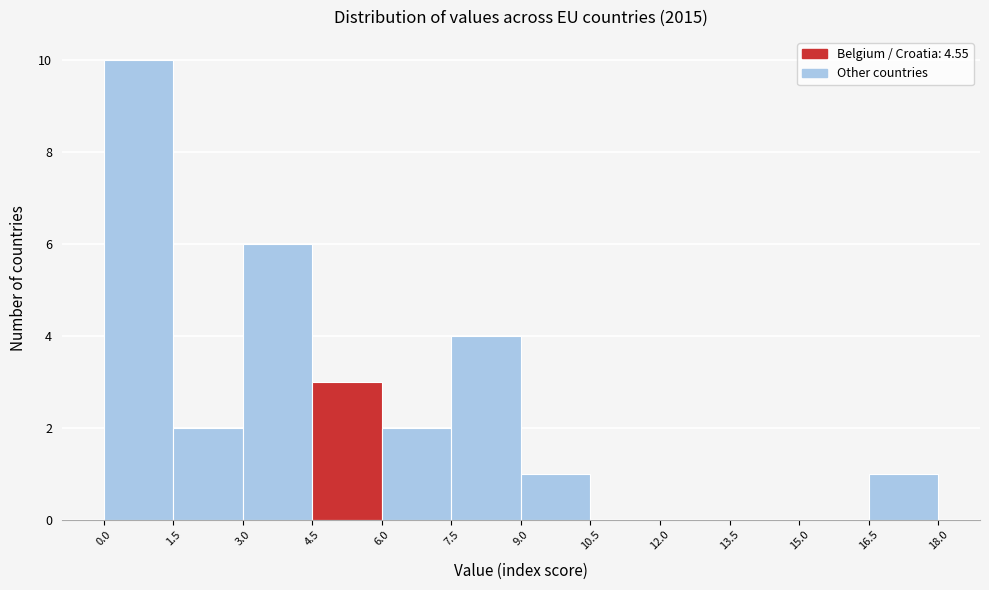

Reading left to right, list every bar in this chart as the range it spans on the x-axis followed by its height. The values are not printed on the chart, so give them approximately, as read against the axis.

0.0 to 1.5: 10
1.5 to 3.0: 2
3.0 to 4.5: 6
4.5 to 6.0: 3
6.0 to 7.5: 2
7.5 to 9.0: 4
9.0 to 10.5: 1
10.5 to 12.0: 0
12.0 to 13.5: 0
13.5 to 15.0: 0
15.0 to 16.5: 0
16.5 to 18.0: 1